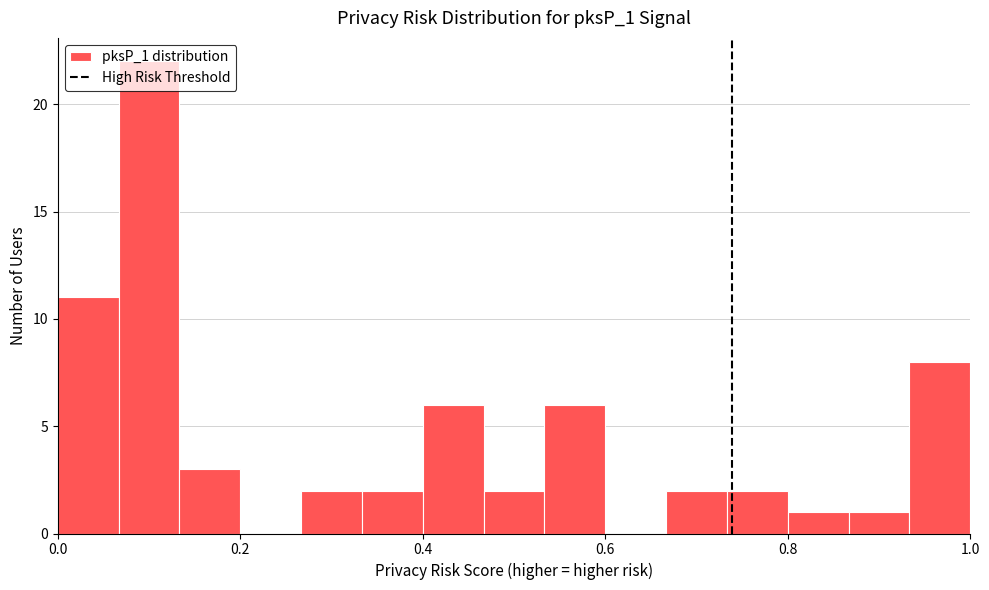

Around what value on the x-axis is the tallest bar? Give the approximate position of its centre, as read against the axis.

0.10